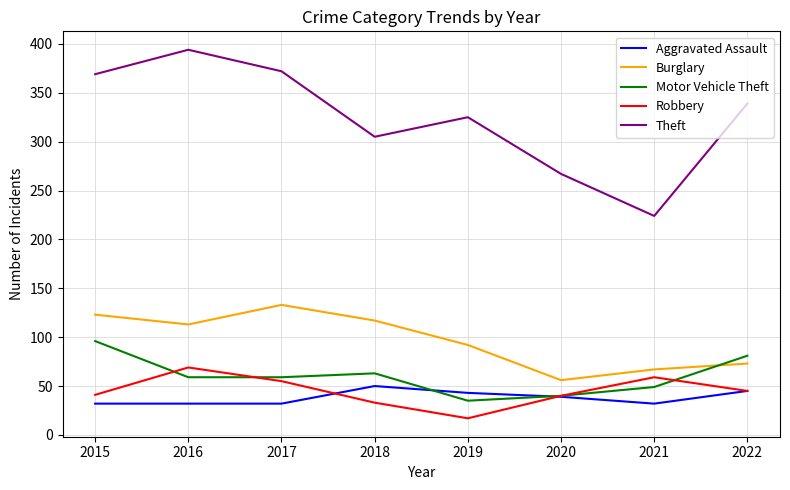

What is the total value across all series at 2017?

651